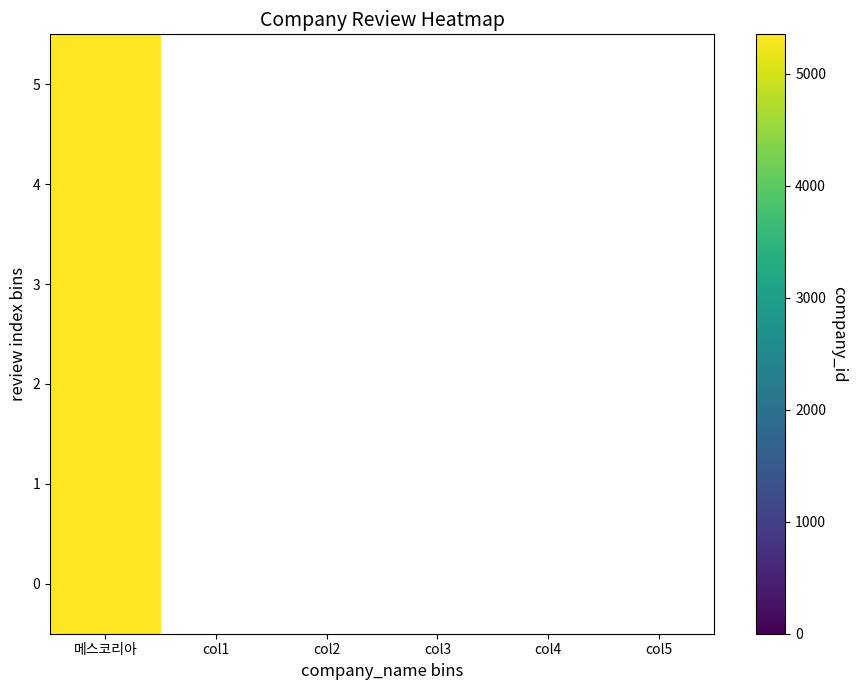

What is the difference between the row0 values at 0 and 5?

5353